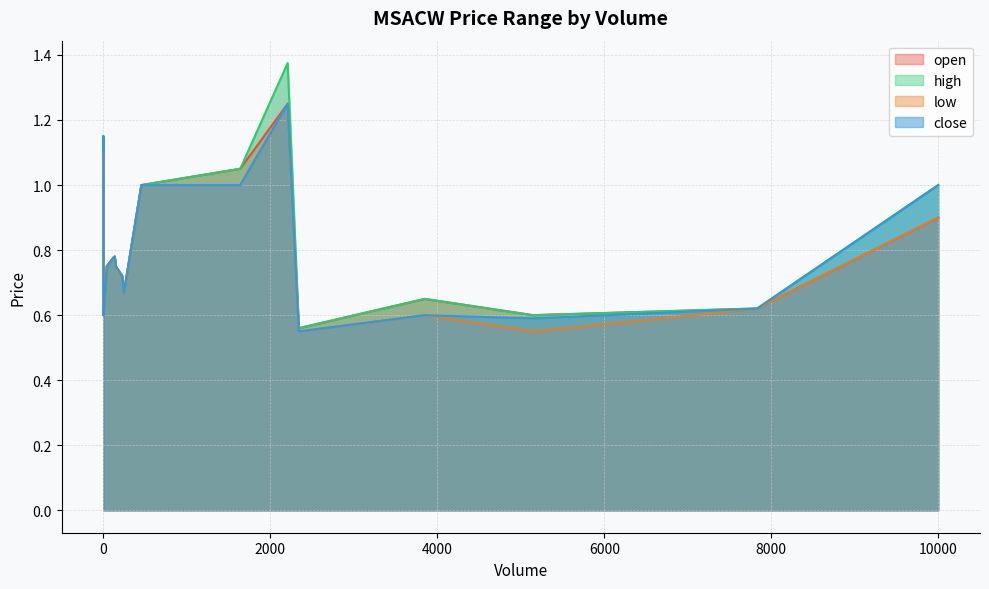

What is the difference between the close values at 11 and 9?

0.1